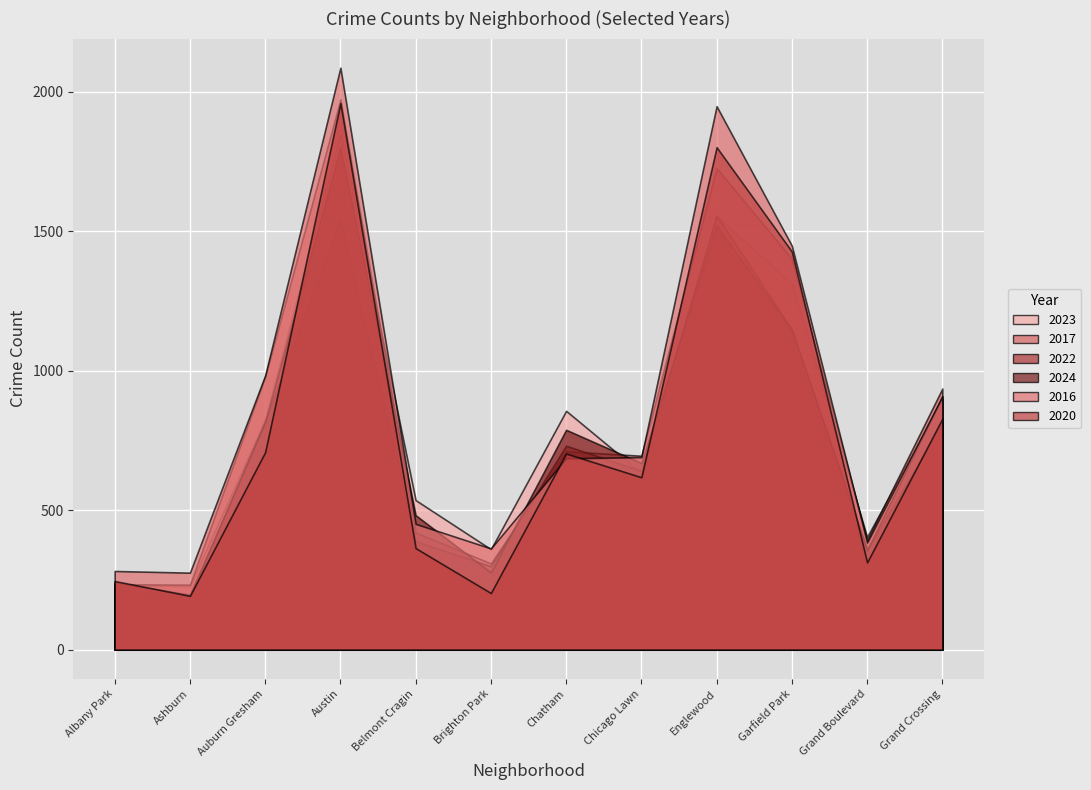

Which series has the widest spread of values?

2016